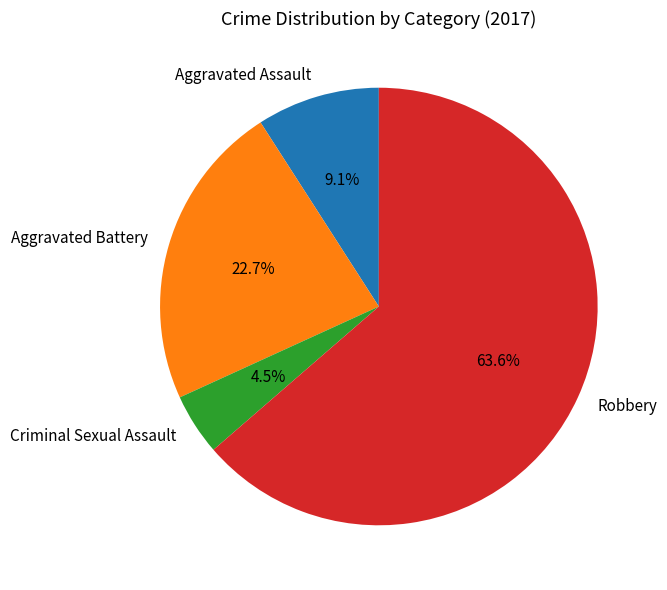

To the nearest percent, what is the difference between the largest and smallest slice percentages?

59%